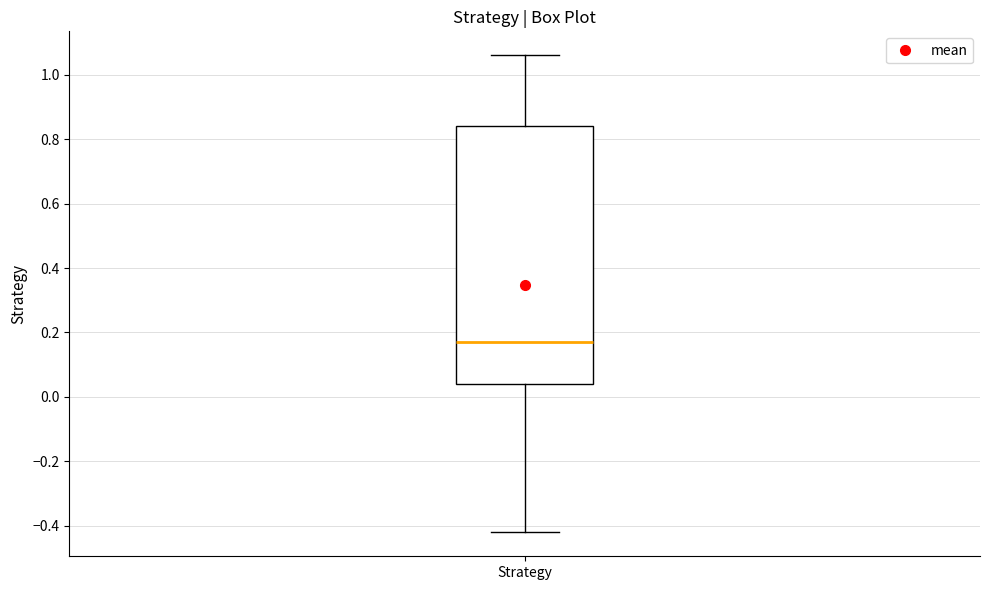

Where is the lower edge of the box for Strategy on the y-axis? The values are not printed on the chart, so give them approximately, as read against the axis.

0.04